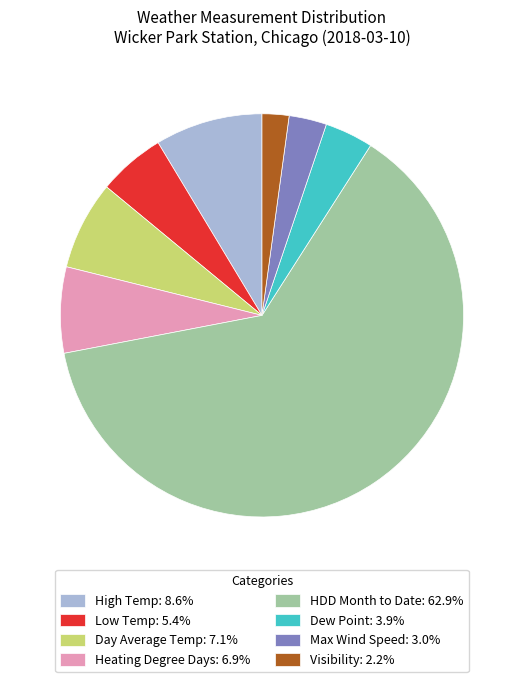

Which slice represents more than half of the pie?

HDD Month to Date